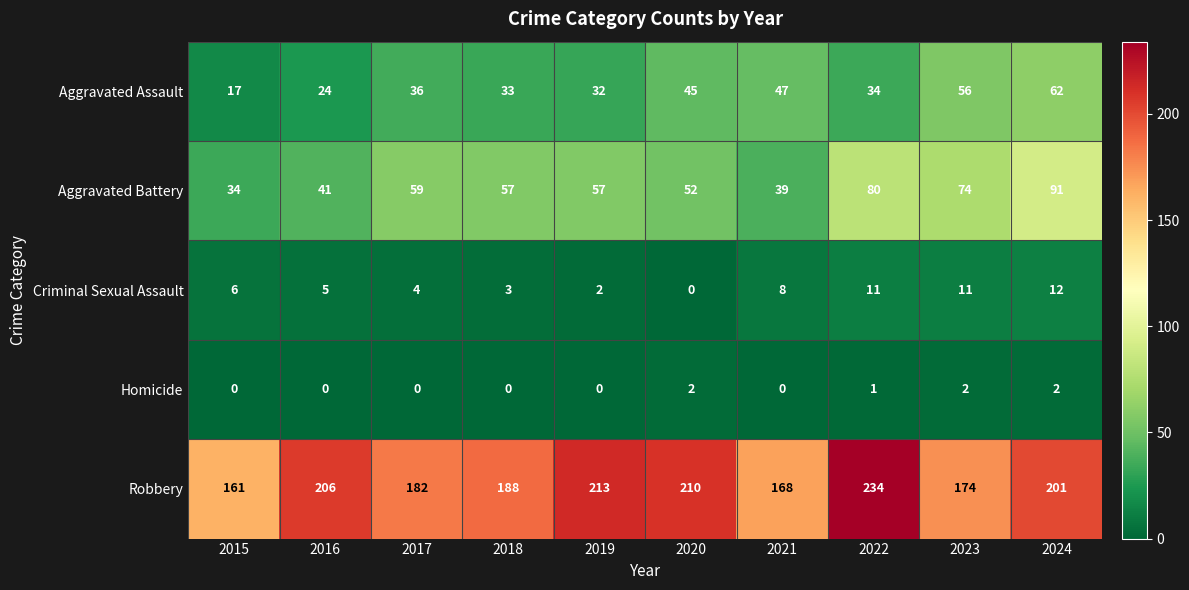

What is the lowest value of the Aggravated Battery series?

34